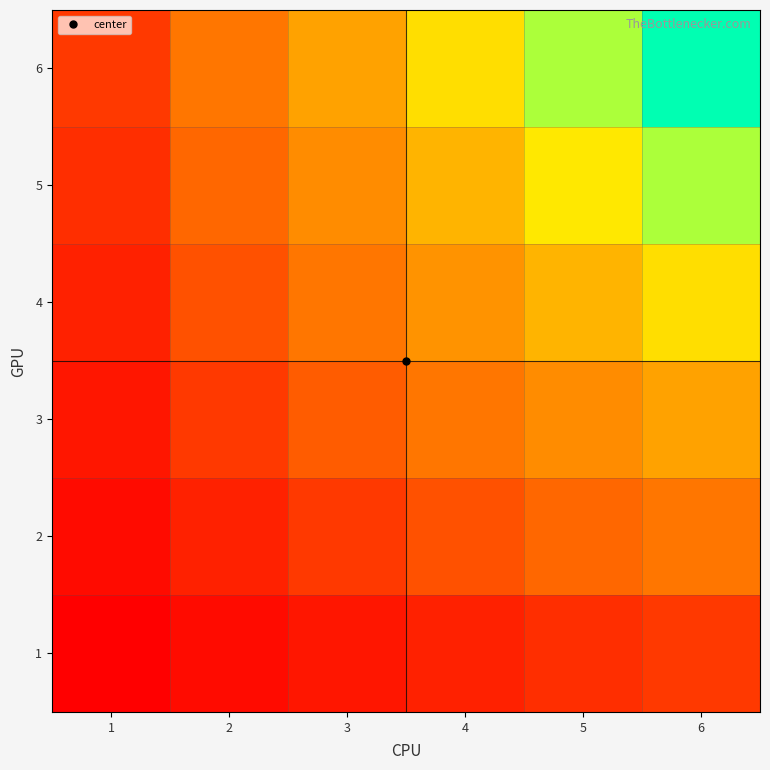

Which has a higher value, 1 or 5?

5